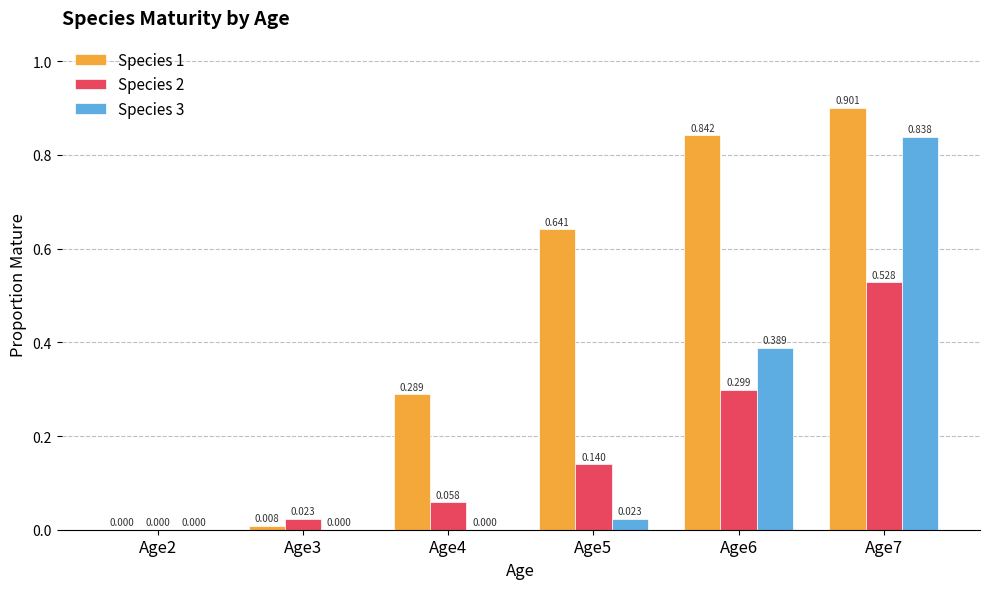

Are the bars horizontal?

No